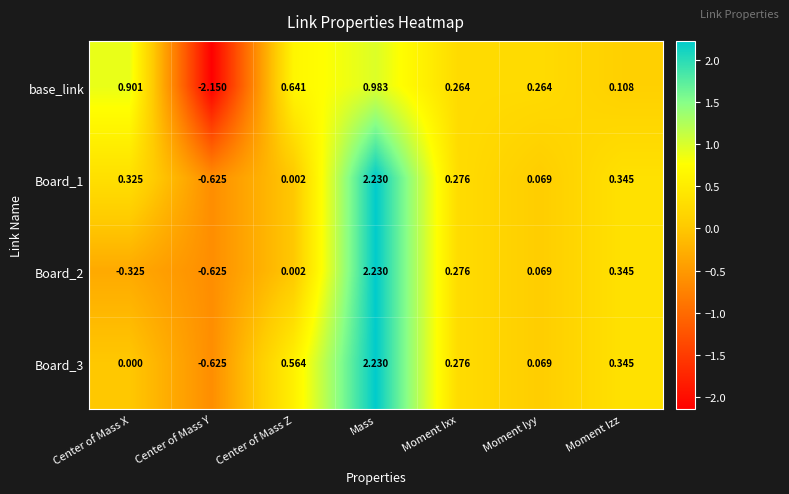

Which series has the largest range (max minus min)?

base_link